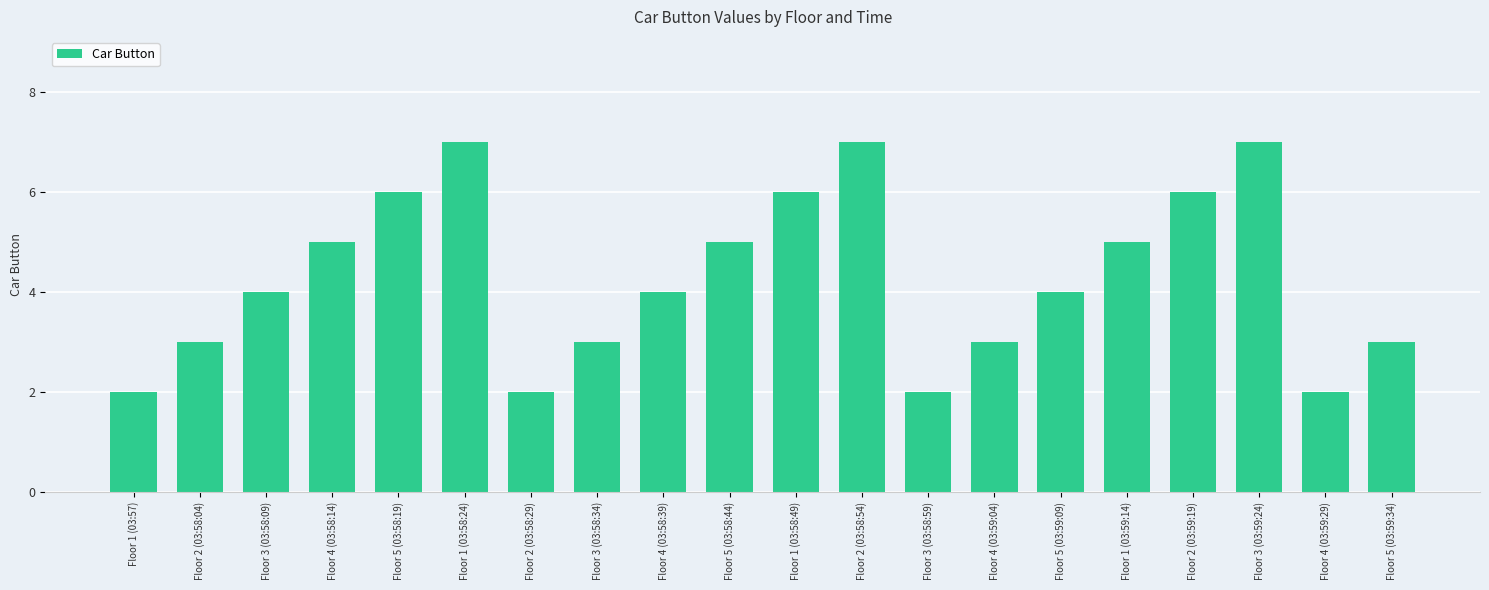

What is the label of the 15th bar from the left?

Floor 5 (03:59:09)